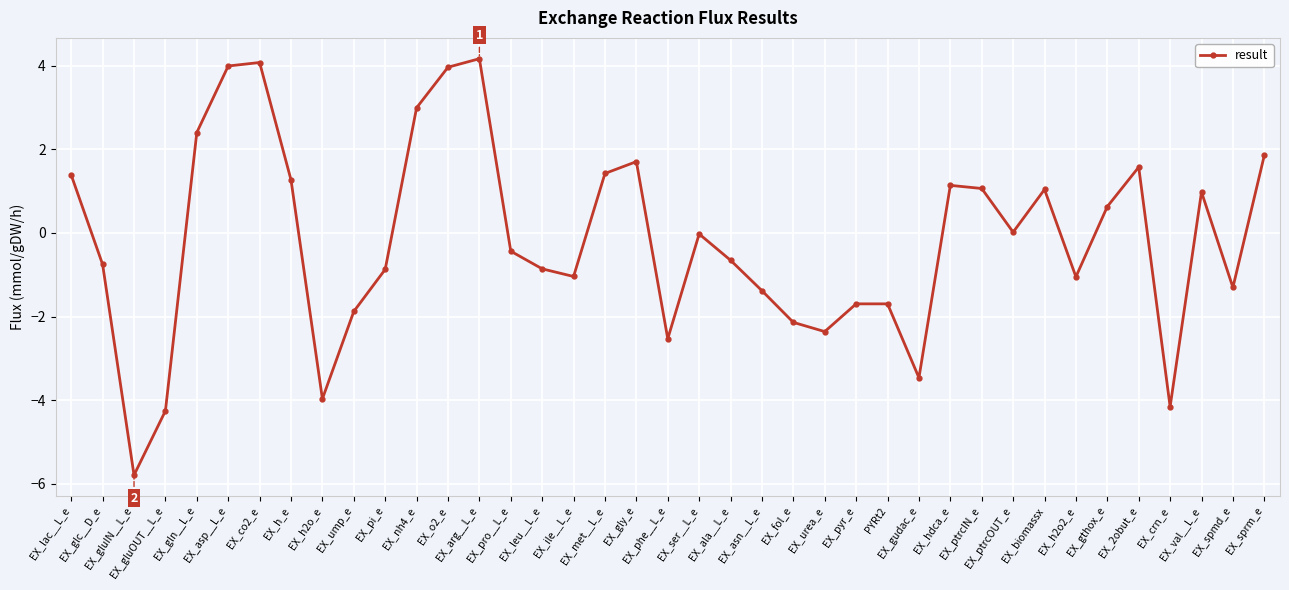

How many interior local valleys (lower than both neighbors) does the data have?

10